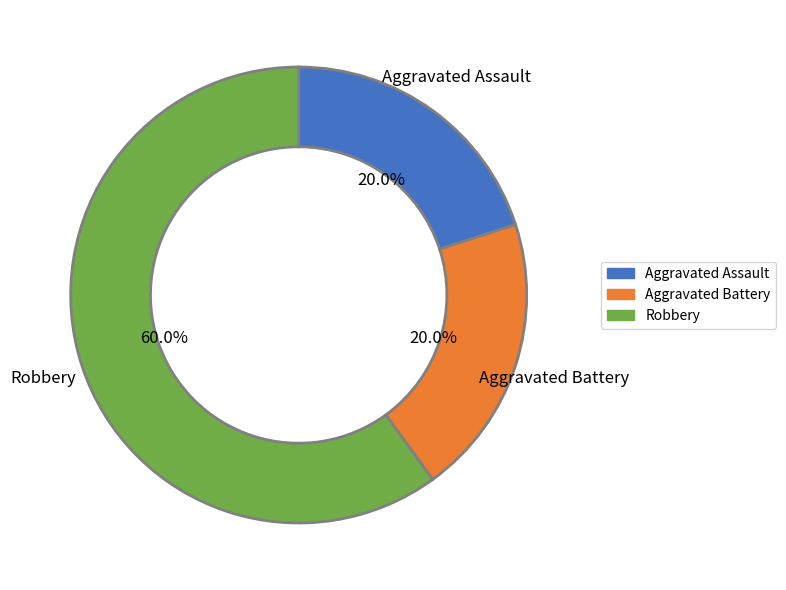

True or false: Aggravated Battery accounts for 5% of the total.

False